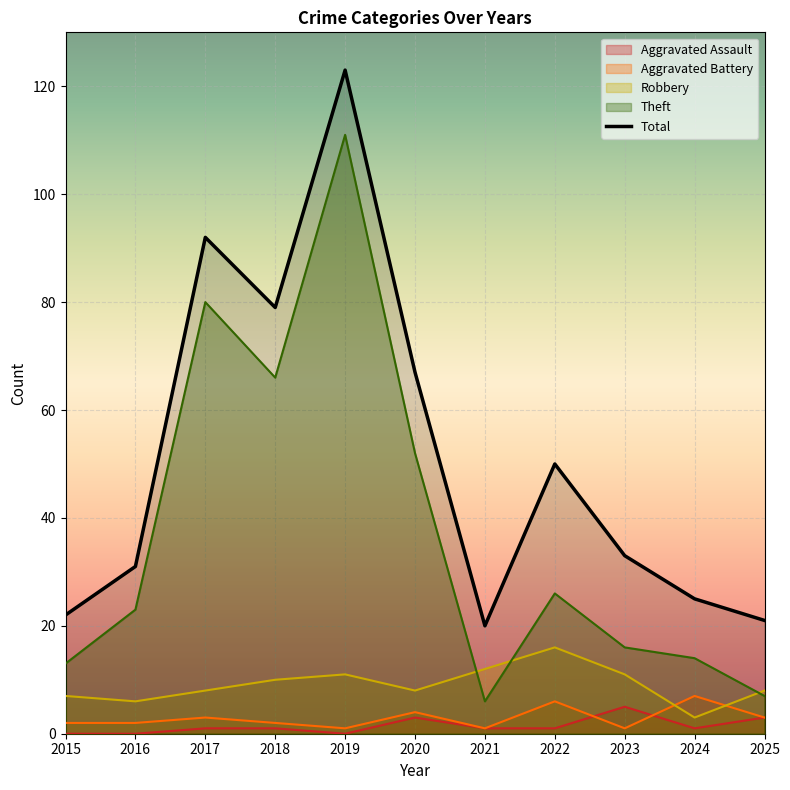

What is the maximum value shown in the chart?

123